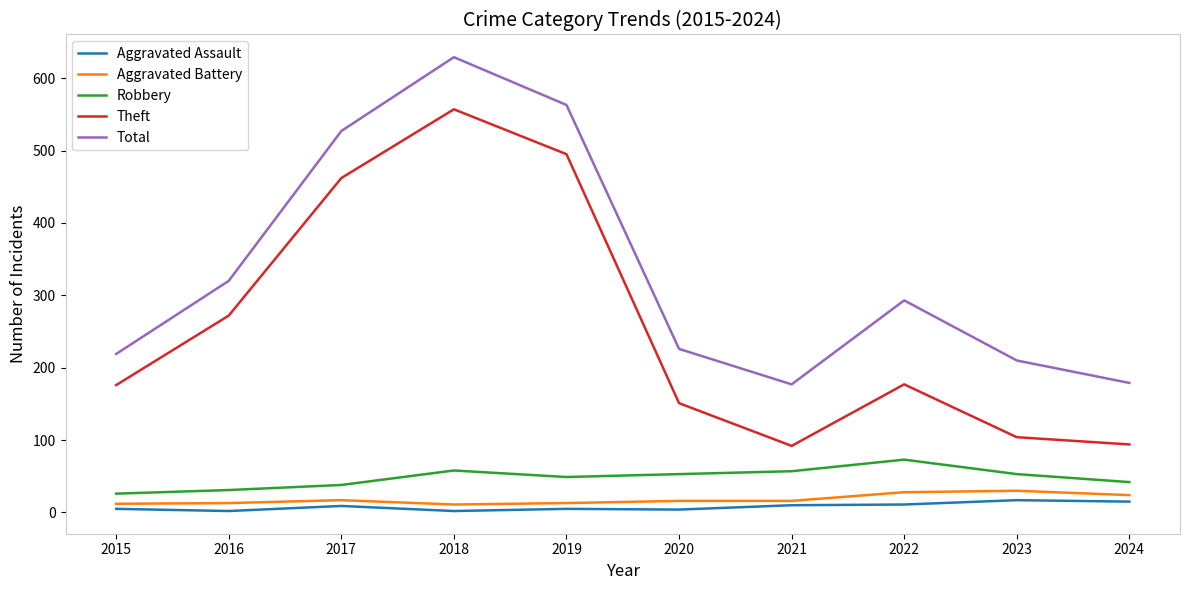

True or false: Total has more than 0 points higher than both neighbors.

True